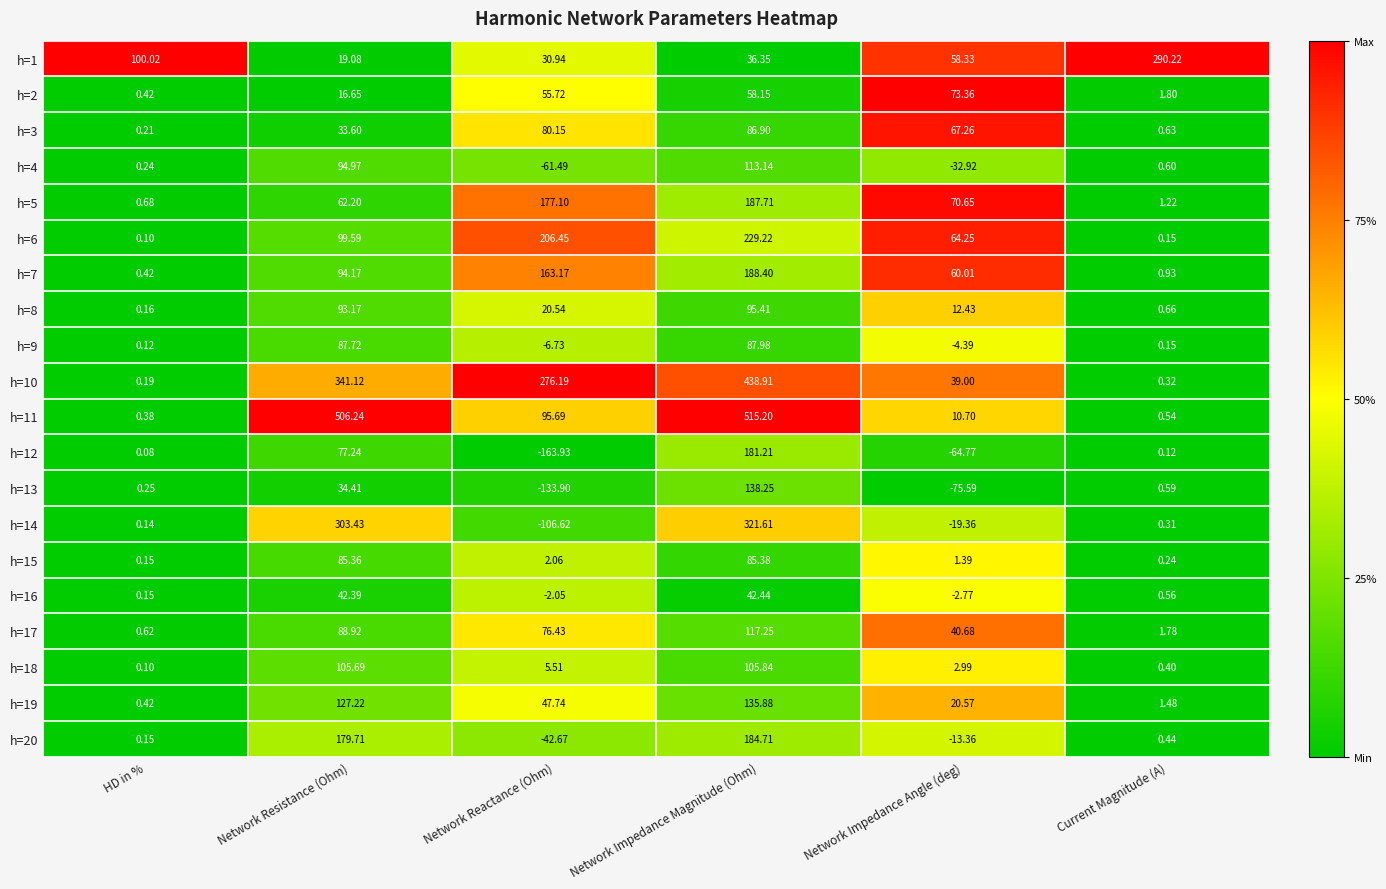

At which label is h=19 closest to 68?

Network Reactance (Ohm)